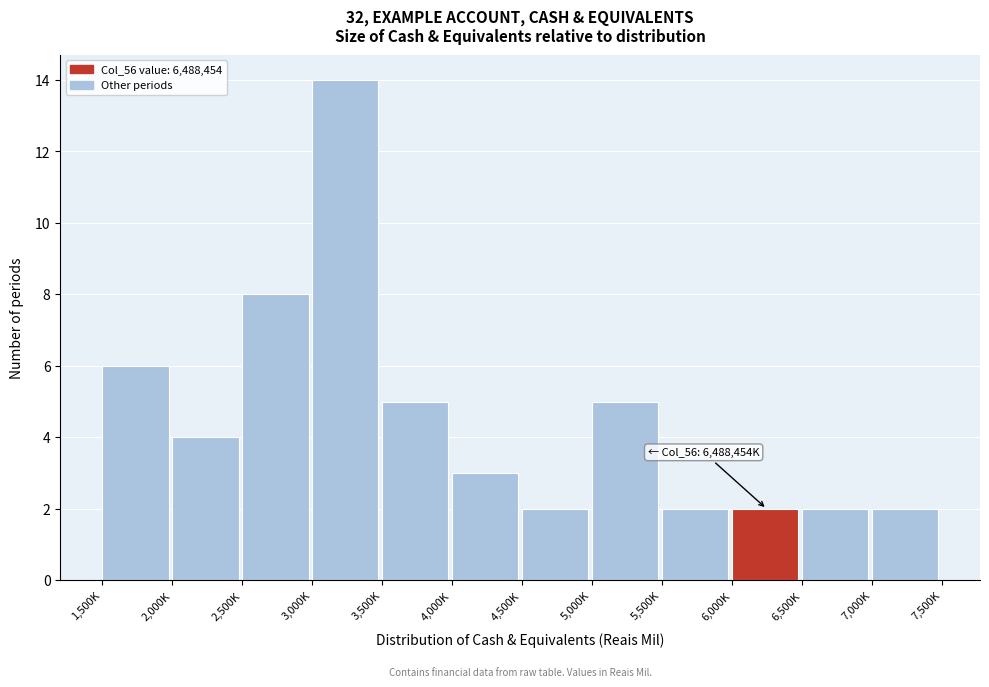

Reading left to right, list all the values displayed in this chart.

1,500K=6	2,000K=4	2,500K=8	3,000K=14	3,500K=5	4,000K=3	4,500K=2	5,000K=5	5,500K=2	6,000K=2	6,500K=2	7,000K=2